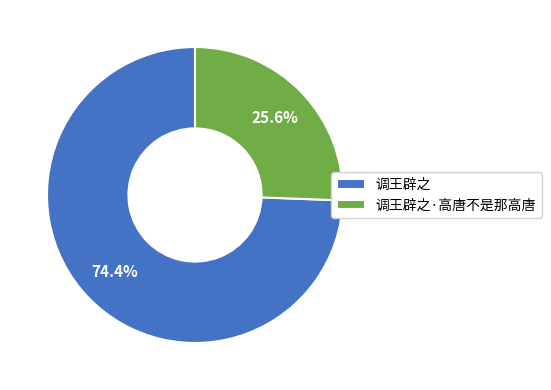

The 调王辟之·高唐不是那高唐 slice represents 18% of the pie. True or false?

False